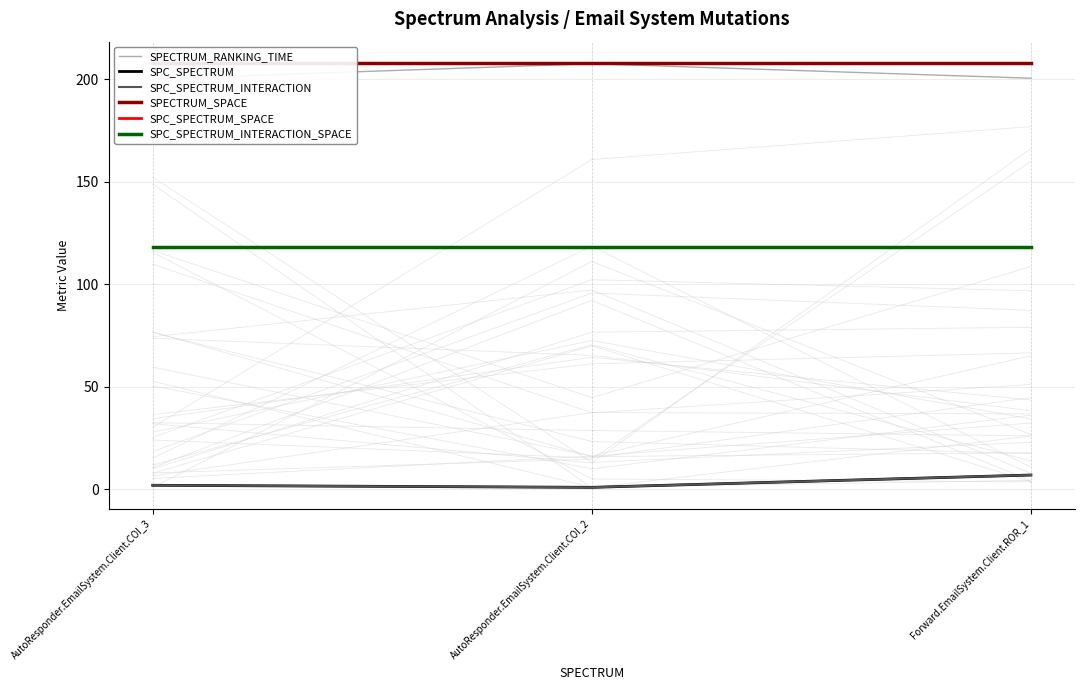

Reading left to right, transcribe all the data shown in this chart.

SPECTRUM_RANKING_TIME: 200.2	207.6	200.5
SPC_SPECTRUM: 2.0	1.0	7.0
SPC_SPECTRUM_INTERACTION: 2.0	1.0	7.0
SPECTRUM_SPACE: 208.0	208.0	208.0
SPC_SPECTRUM_SPACE: 118.0	118.0	118.0
SPC_SPECTRUM_INTERACTION_SPACE: 118.0	118.0	118.0